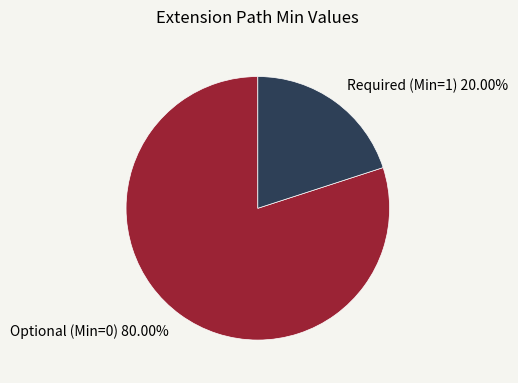

Is there any slice that represents more than half of the pie?

Yes